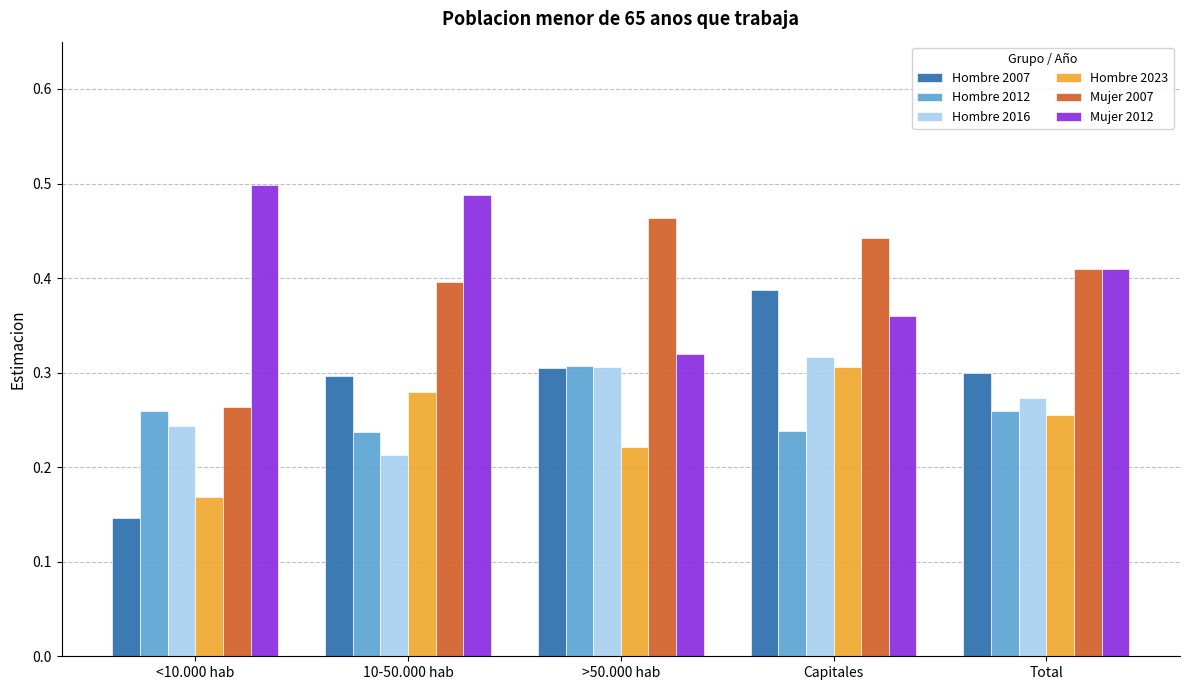

The Mujer 2012 series shows 0.5 at 10-50.000 hab. True or false?

True